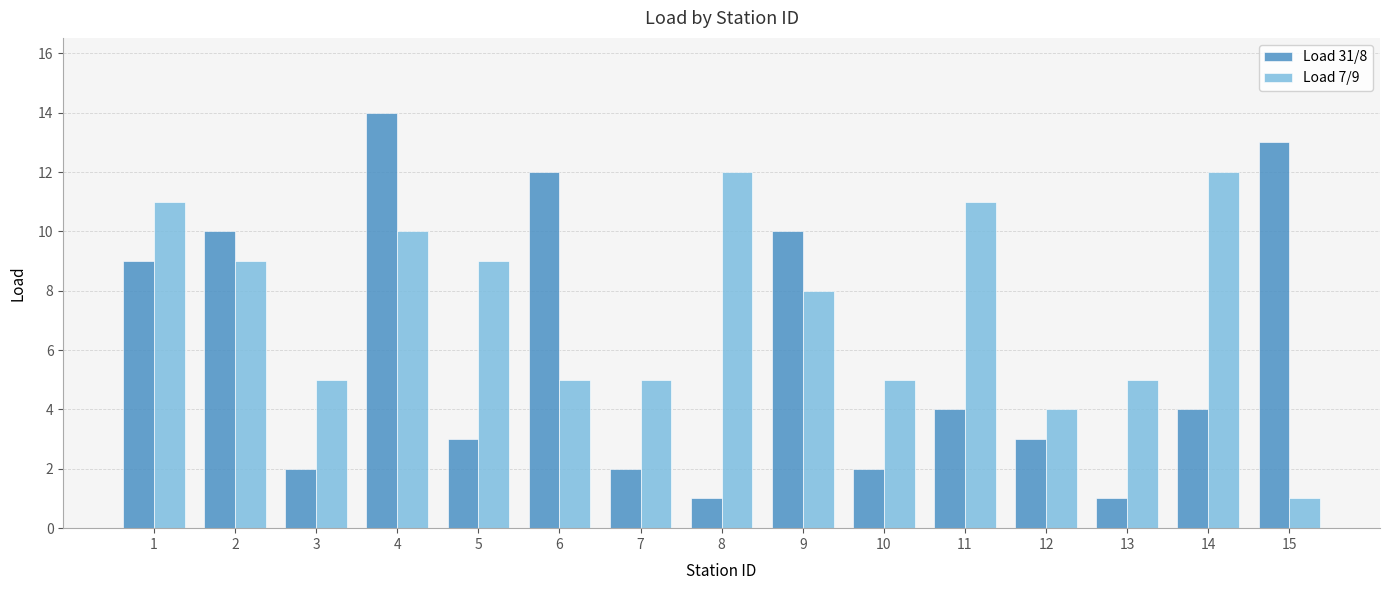

What is the greatest value displayed?

14